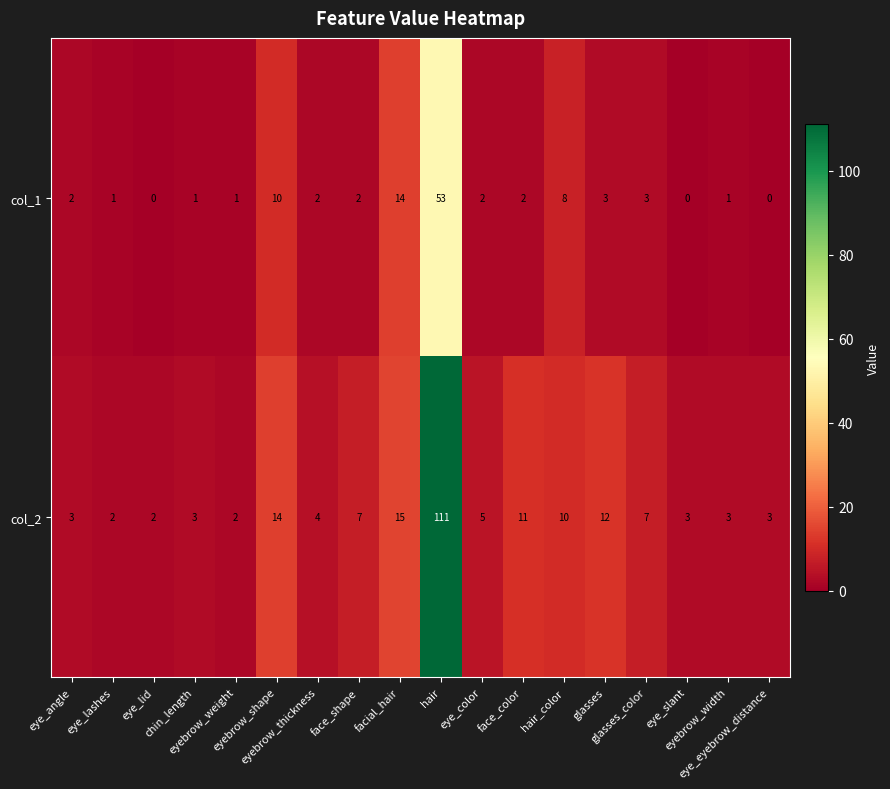

Which series has the largest total across all categories?

col_2